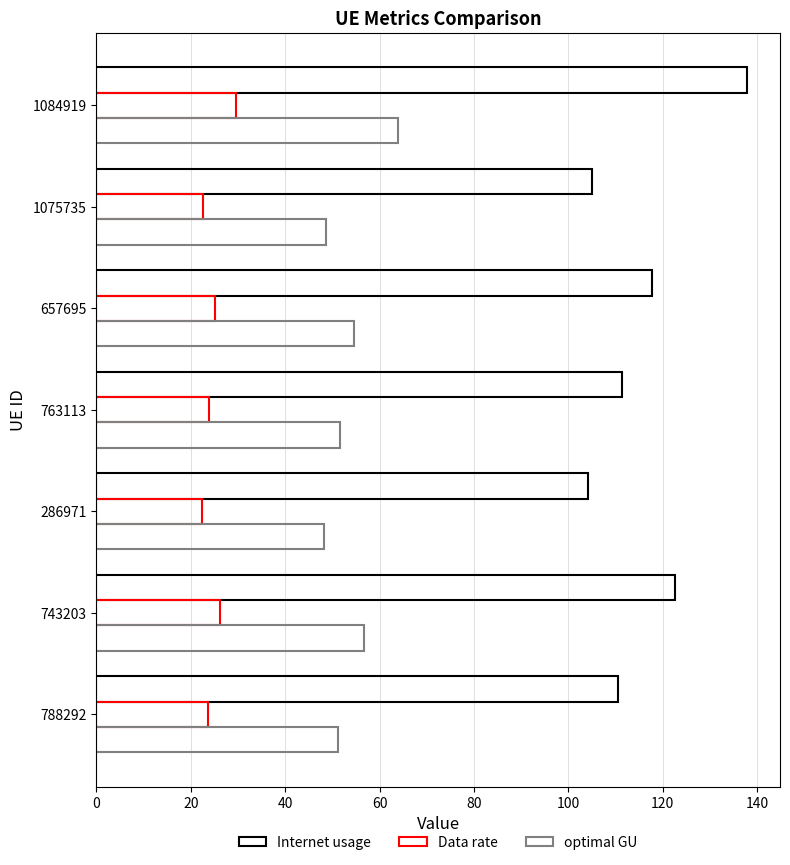

How many data points does each series have?

7